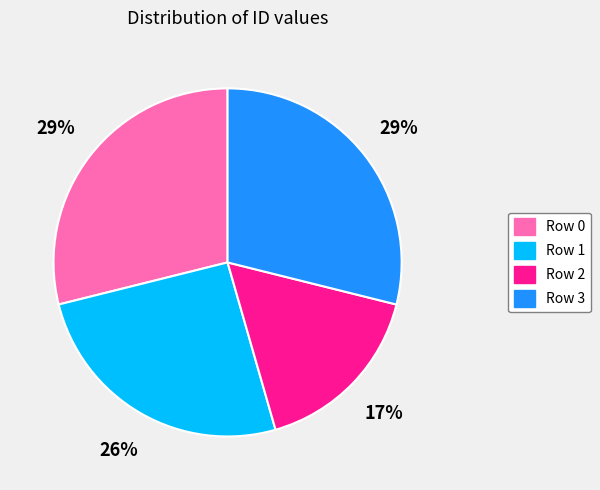

What percentage is the Row 2 slice, to the nearest percent?

17%